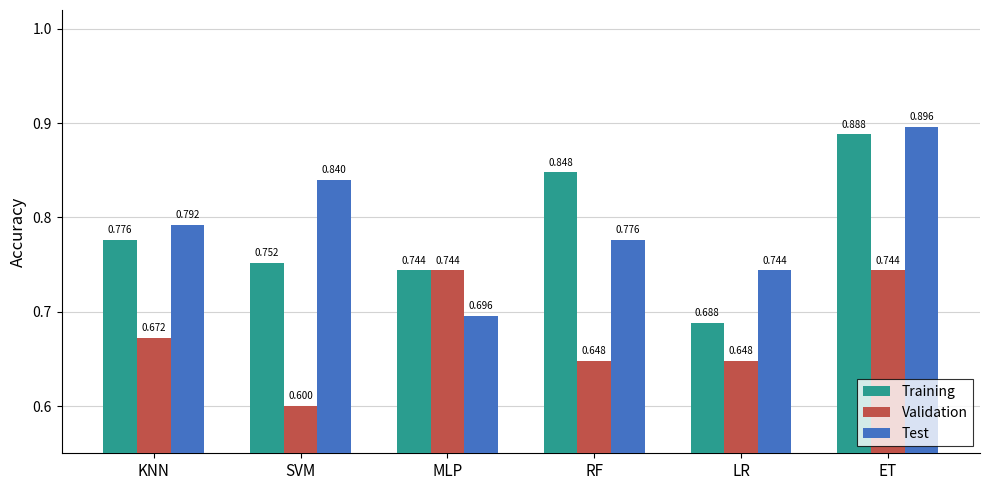

What is the label of the 1st bar from the right?

ET